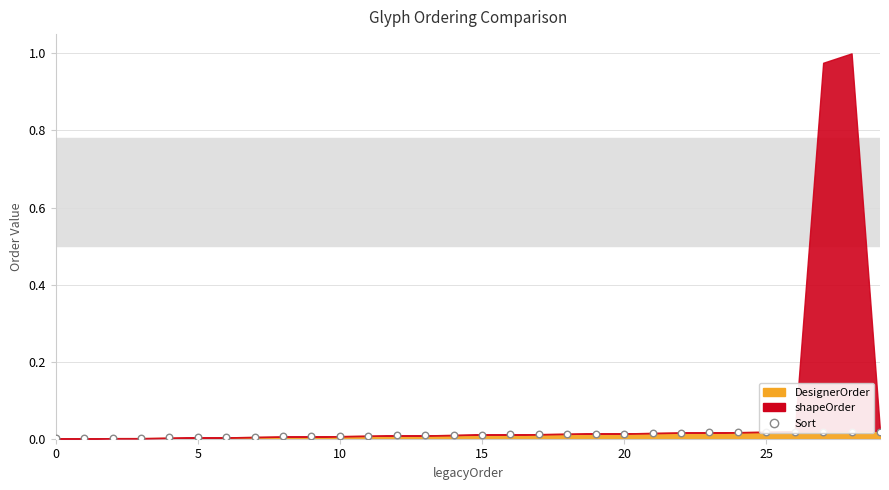

Between 15 and 25, which is larger?

25